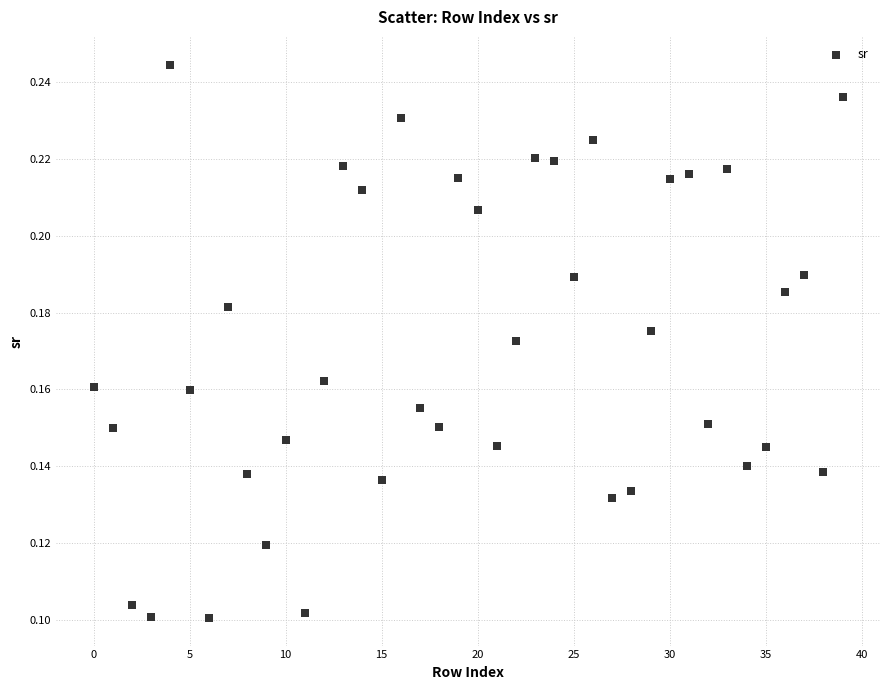

How many data points are displayed?

40